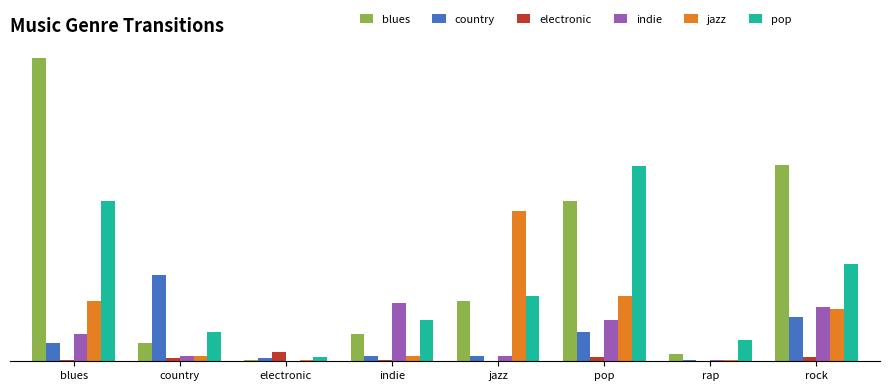

What are all the series names shown in the legend?

blues, country, electronic, indie, jazz, pop